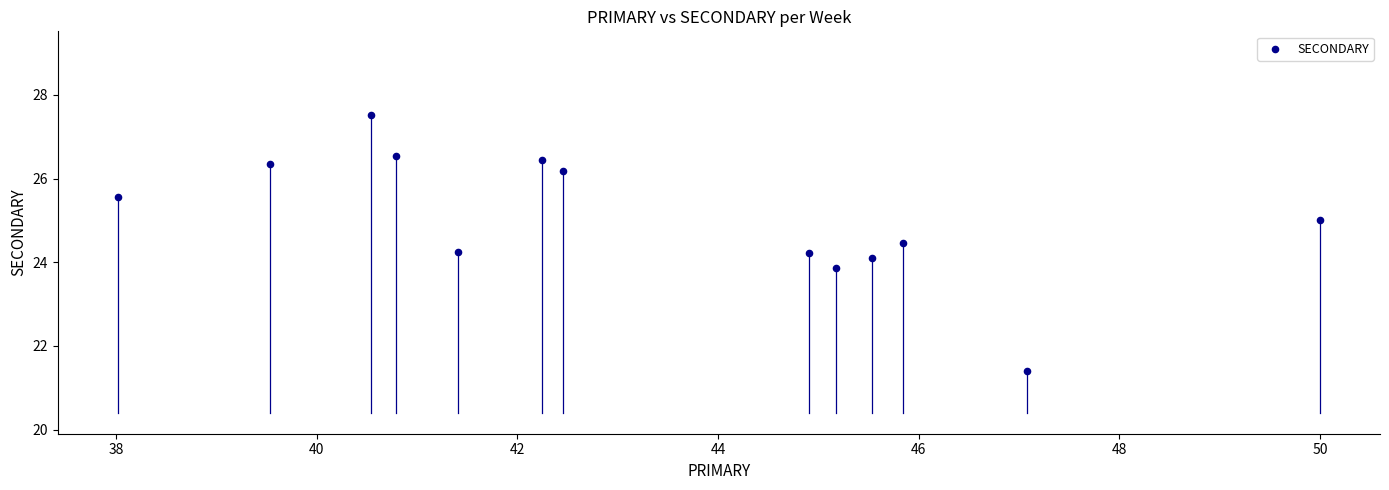

What is the range of X values (max minus min)?

12.0